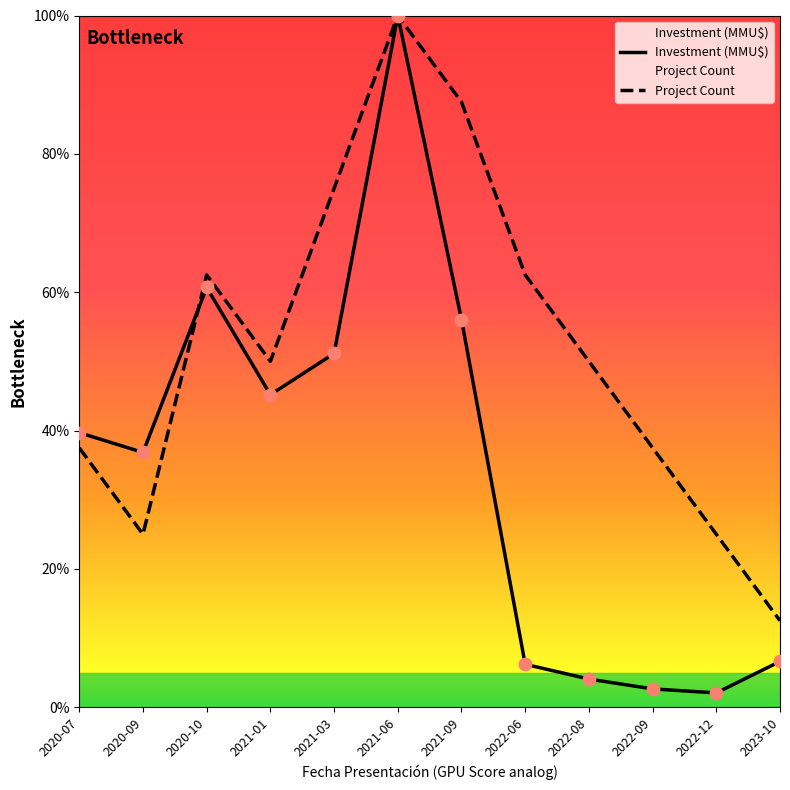

What is the total value across all series at 2022-12?

27.1